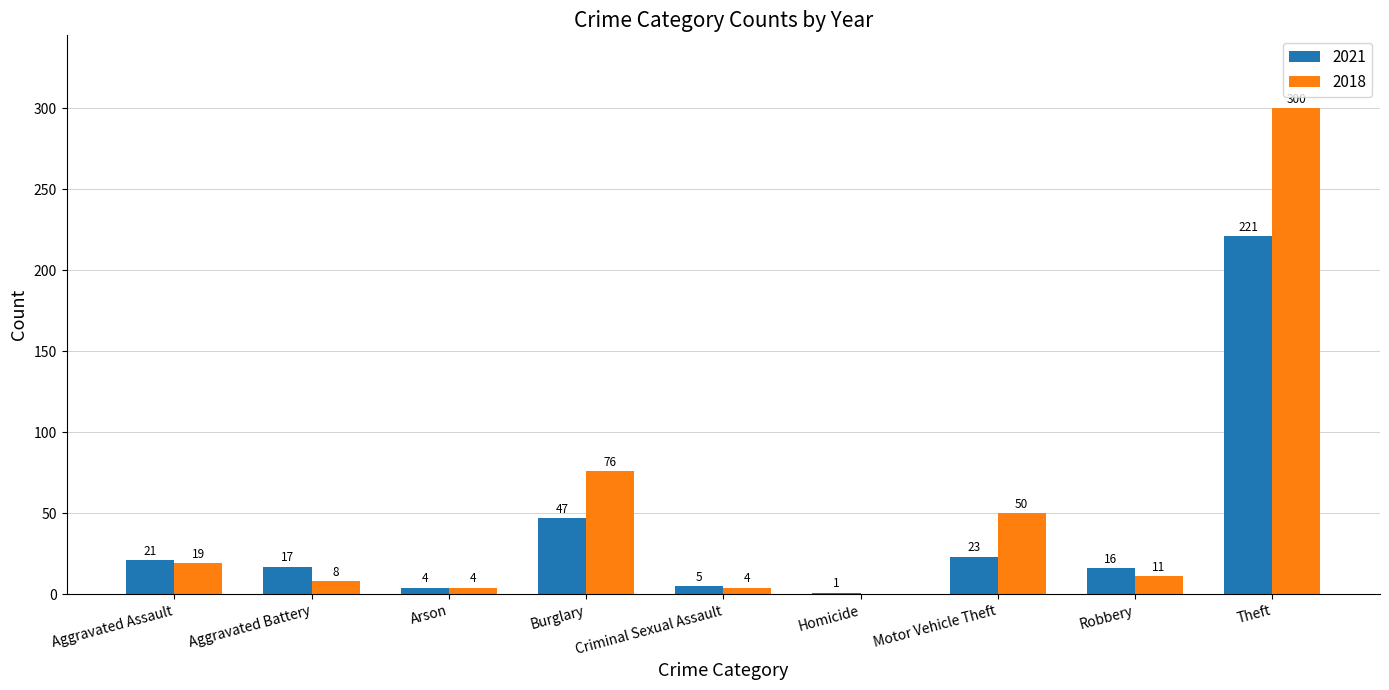

Between Burglary and Motor Vehicle Theft, which series saw the biggest shift?

2018